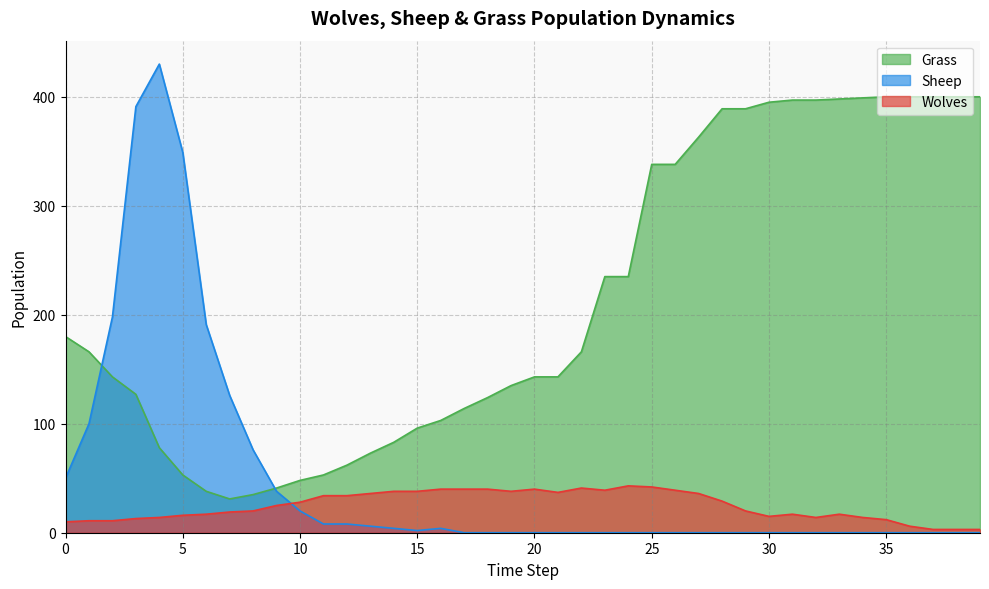

Reading left to right, transcribe all the data shown in this chart.

Grass: 180	166	143	127	78	53	38	31	35	41	48	53	62	73	83	96	103	114	124	135	143	143	166	235	235	338	338	363	389	389	395	397	397	398	399	400	400	400	400	400
Wolves: 10	11	11	13	14	16	17	19	20	25	28	34	34	36	38	38	40	40	40	38	40	37	41	39	43	42	39	36	29	20	15	17	14	17	14	12	6	3	3	3
Sheep: 50	100	198	391	430	349	191	126	76	38	20	8	8	6	4	2	4	0	0	0	0	0	0	0	0	0	0	0	0	0	0	0	0	0	0	0	0	0	0	0